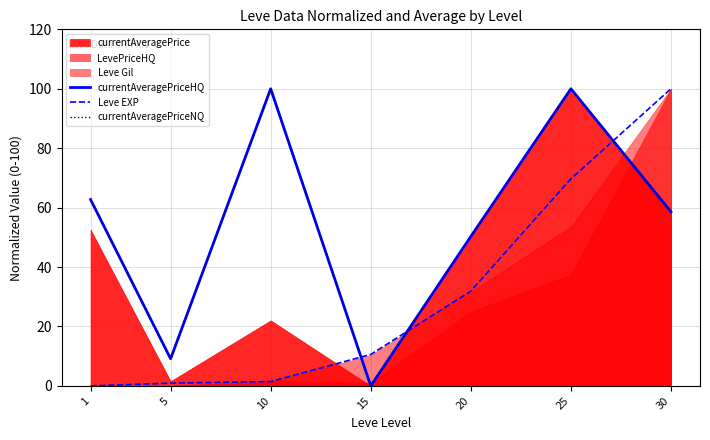

Is the value of currentAveragePriceNQ at 30 greater than the value of Leve EXP at 30?

No